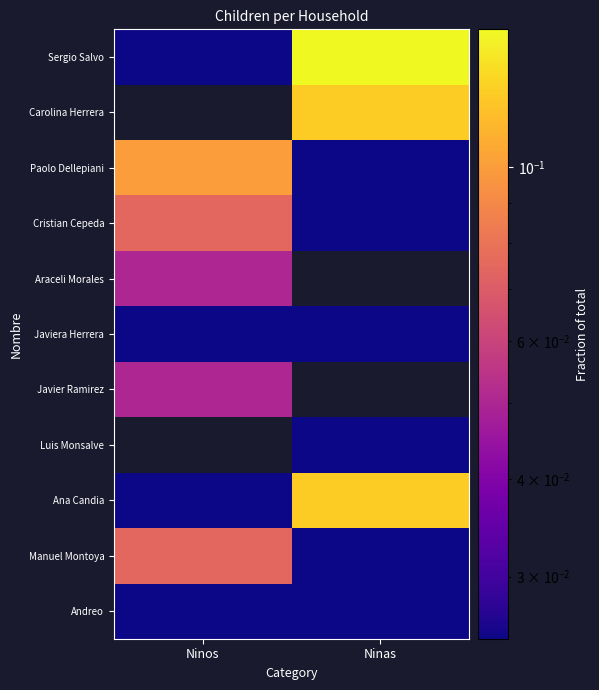

What is the difference between the highest and lowest values at Ninas?

0.1